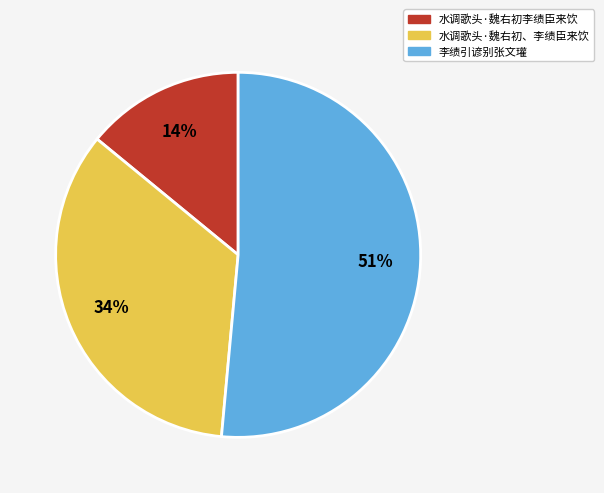

Rank the categories by value from highest to lowest.

李绩引谚别张文瓘, 水调歌头·魏右初、李绩臣来饮, 水调歌头·魏右初李绩臣来饮